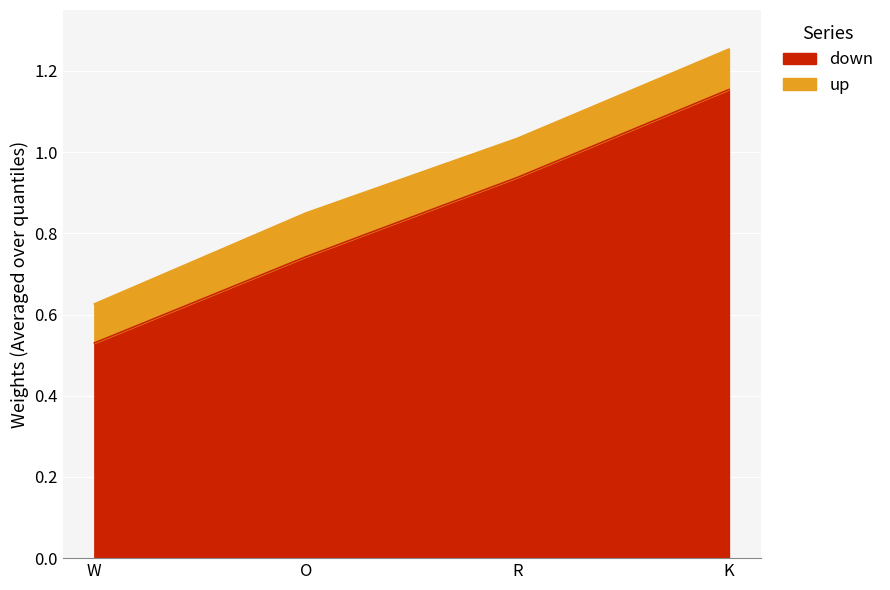

List the labels in order of down value, largest first.

K, R, O, W